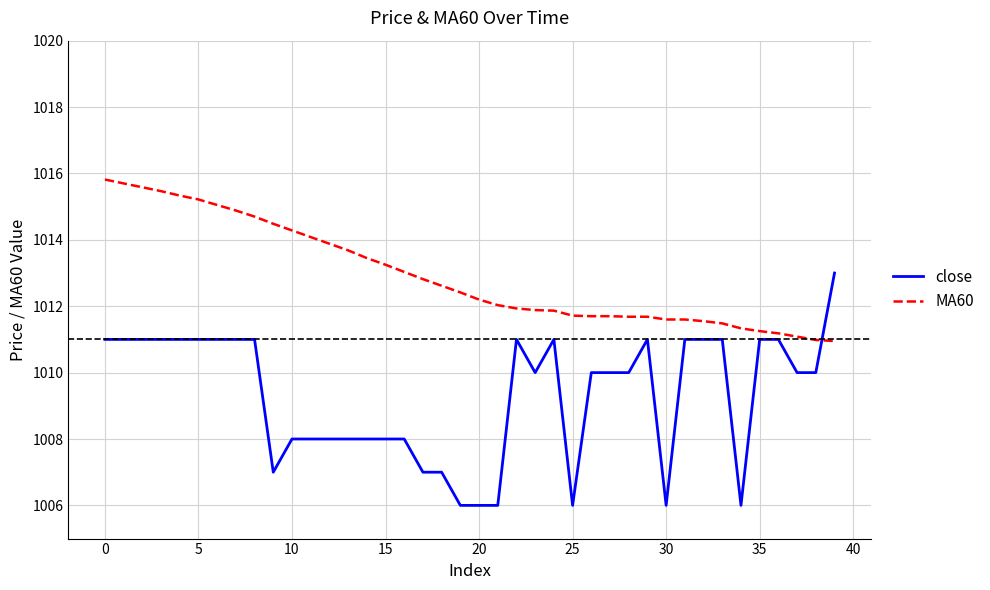

What is the highest value of the close series?

1013.0